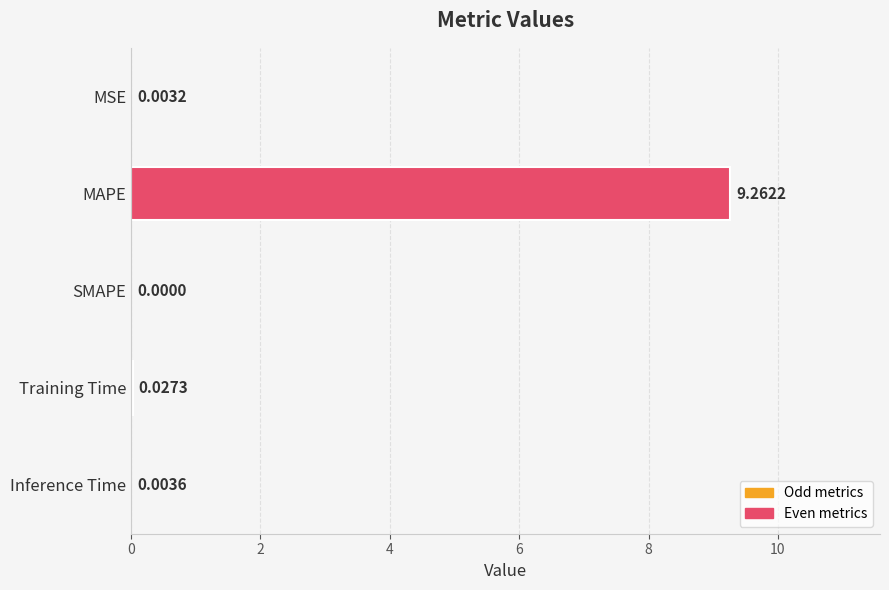

Between SMAPE and MSE, which is larger?

MSE